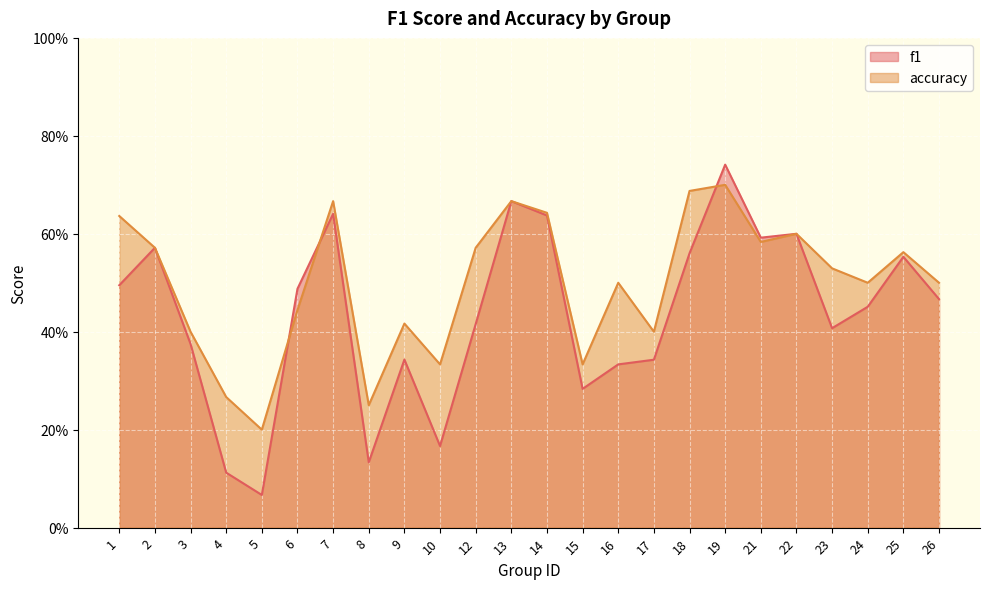

What is the value of the f1 point at the 18th from the left?

0.7